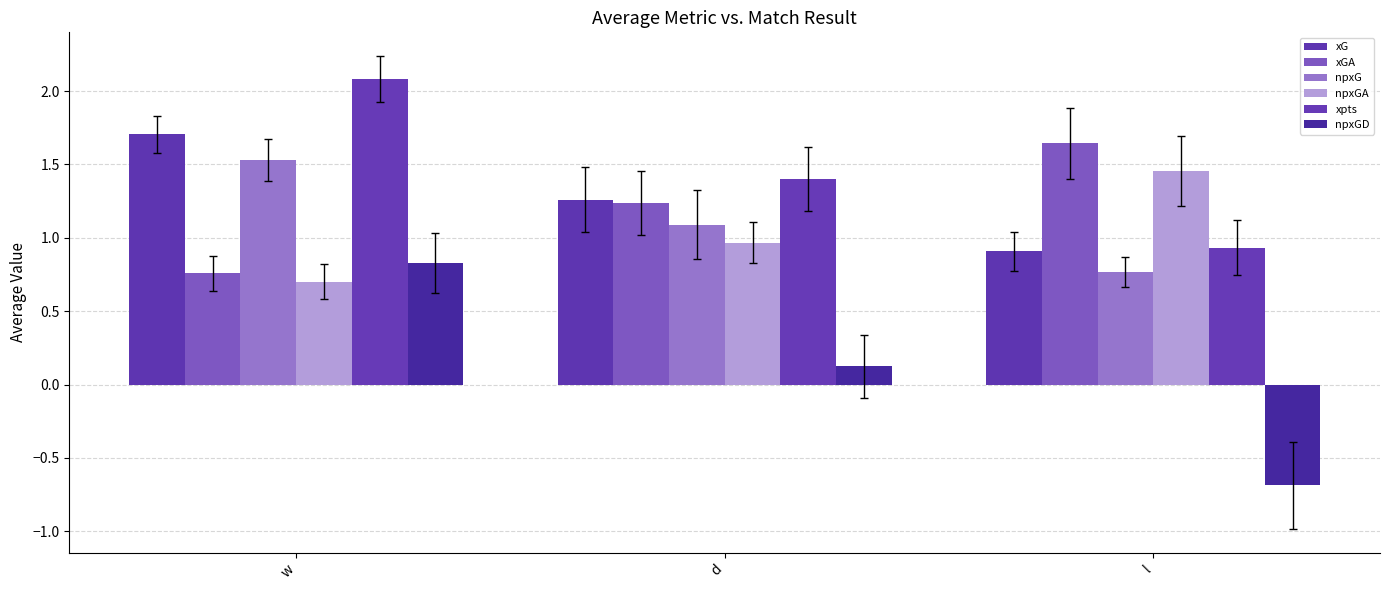

What is the label of the 1st bar from the right?

l